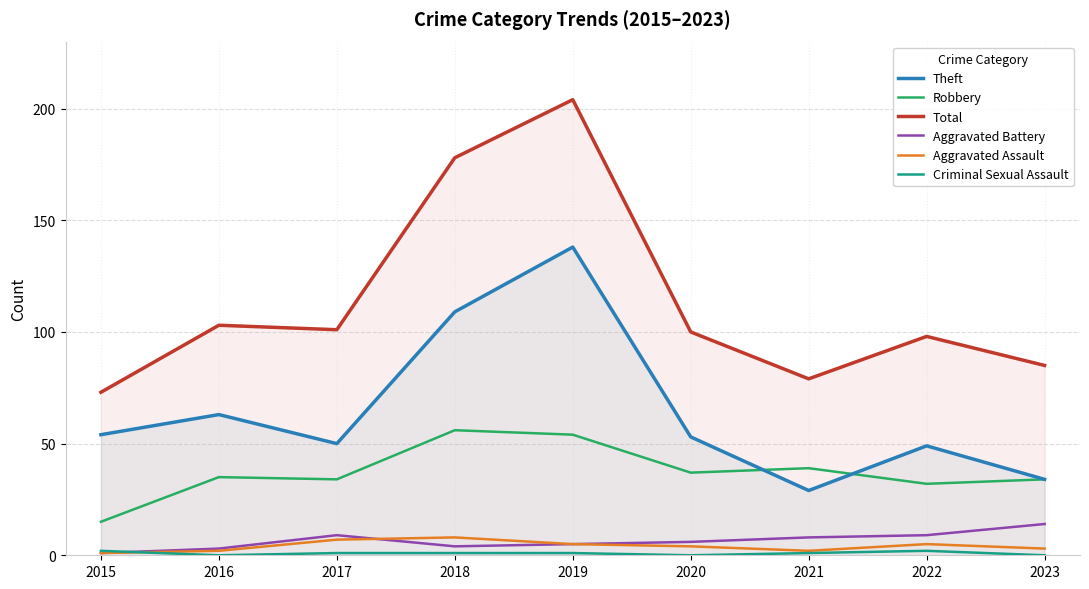

Where is the first local minimum for Aggravated Assault?

2021